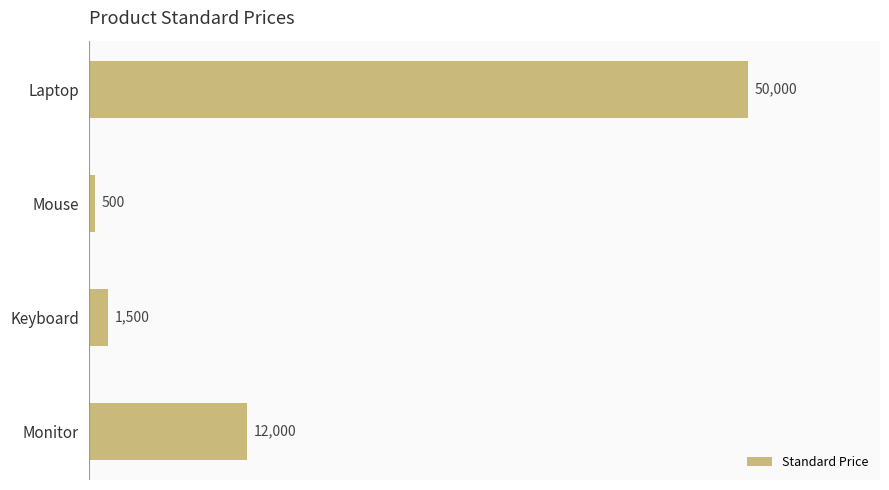

What is the average value?

16000